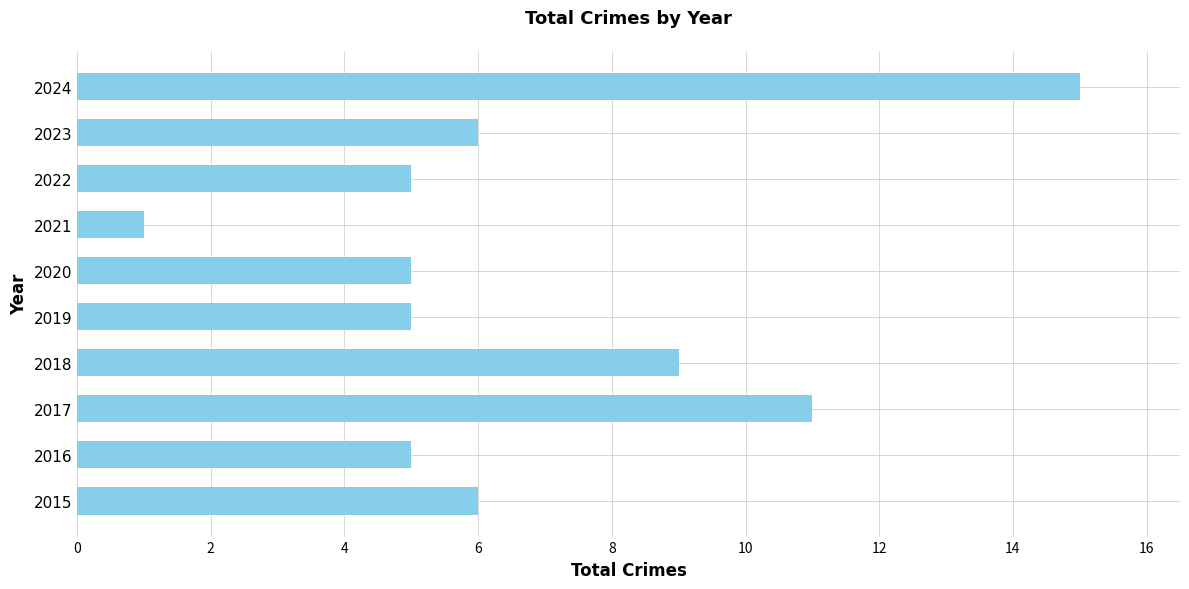

Between 2015 and 2018, which is larger?

2018